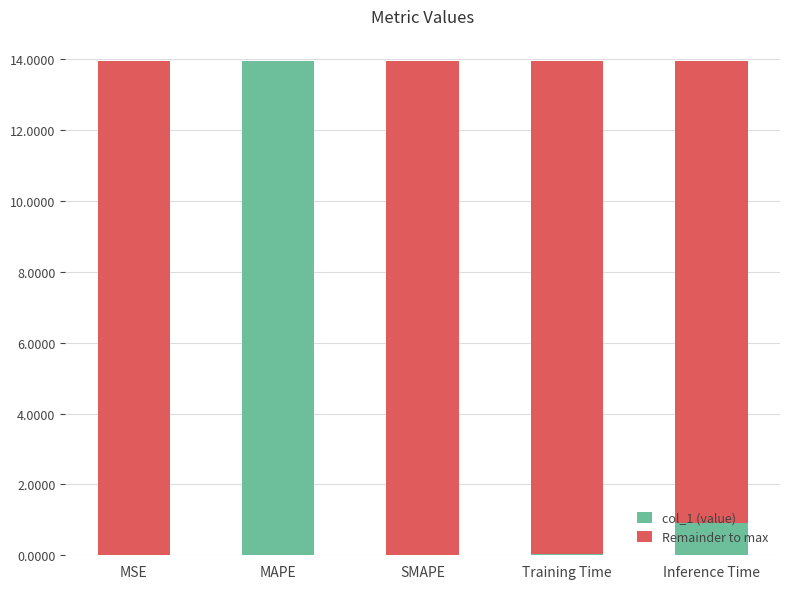

What is the total value across all series at MAPE?

14.0